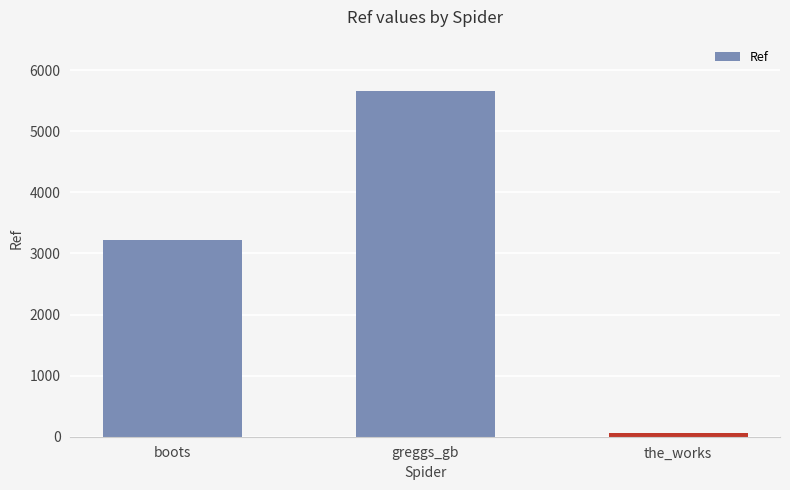

What position from the right is the_works?

1